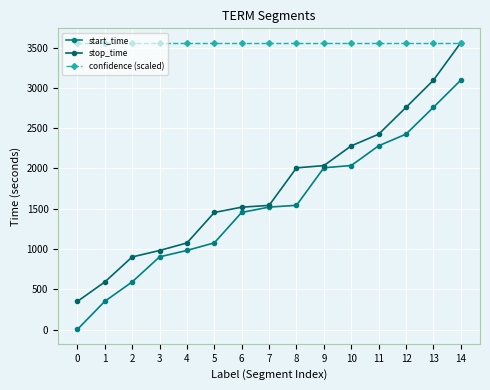

What is the sum of the stop_time values at 13 and 11?

5520